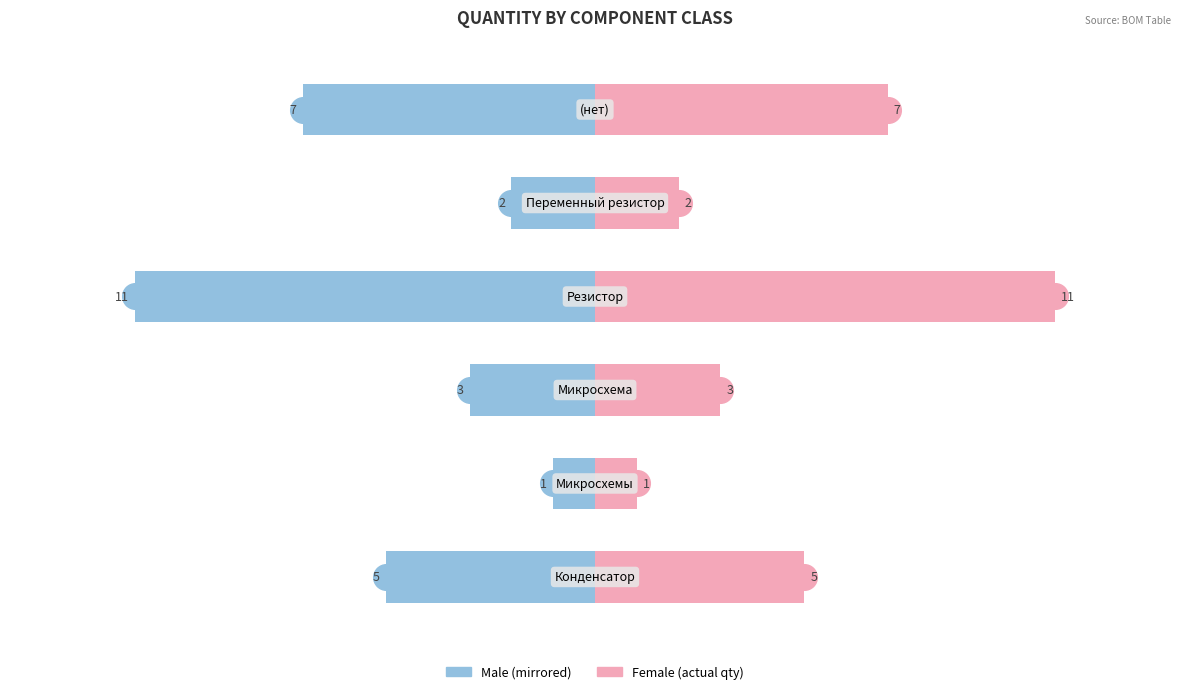

What is the difference between the maximum and minimum values in the Male series?

10